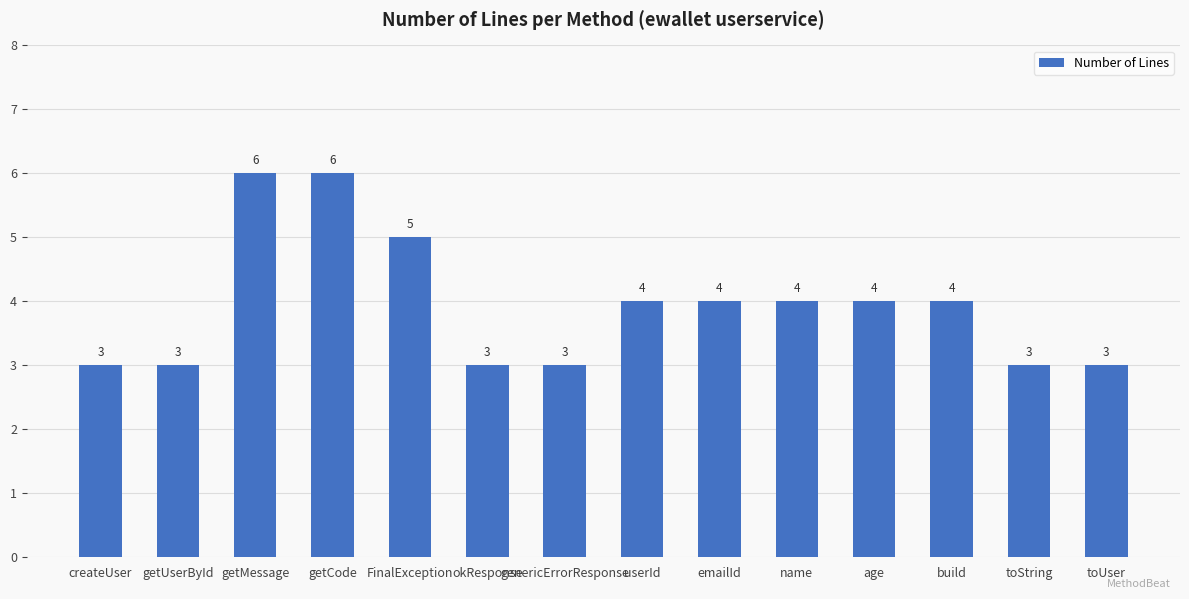

What is the approximate value at getCode?

6